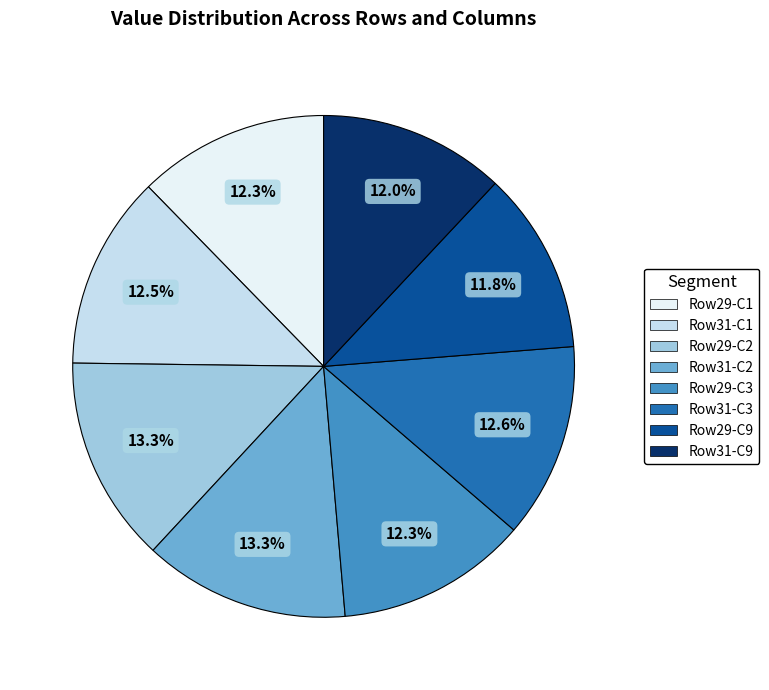

Approximately how many times larger is the value at Row29-C3 compared to Row31-C9?

1.0